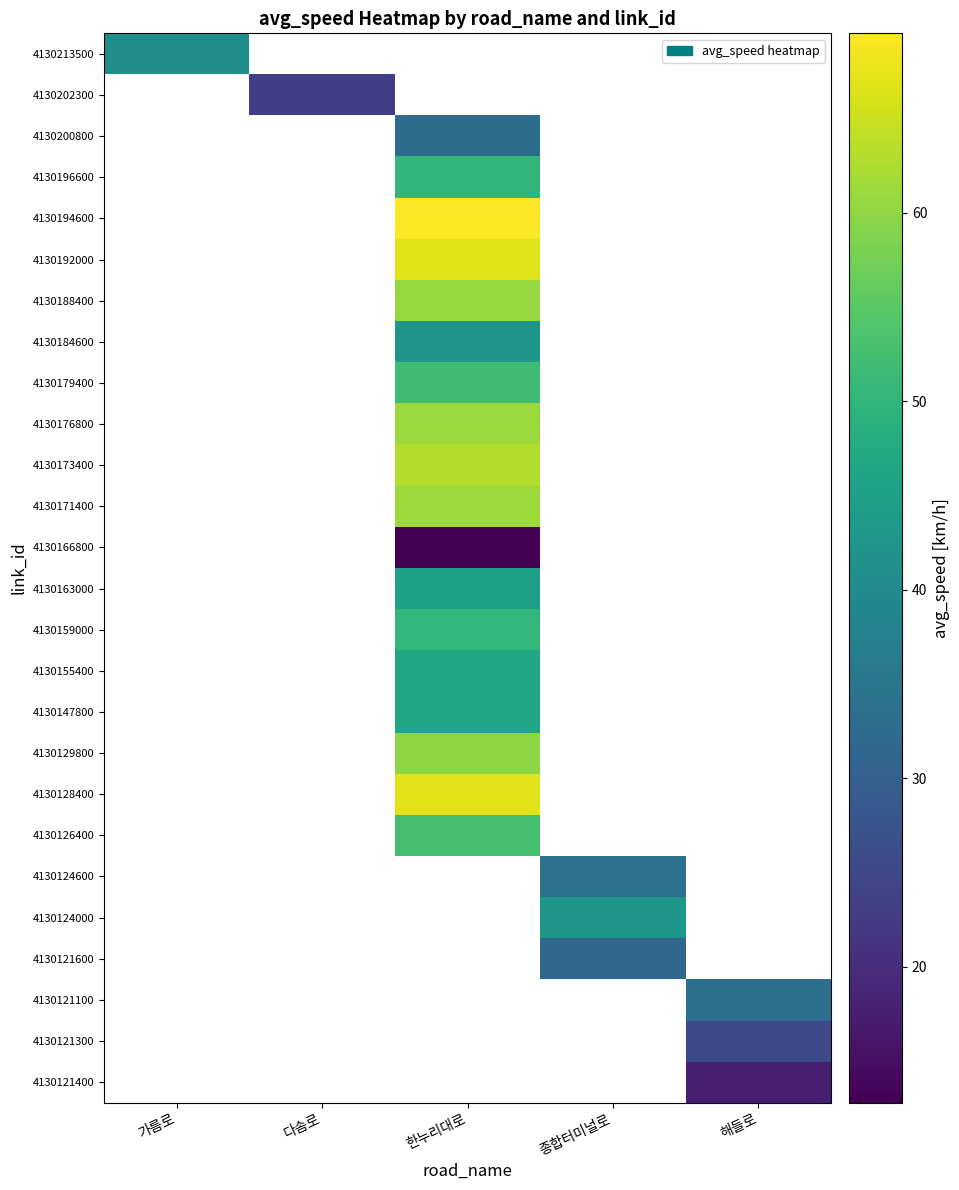

Which series has the largest range (max minus min)?

4130213500